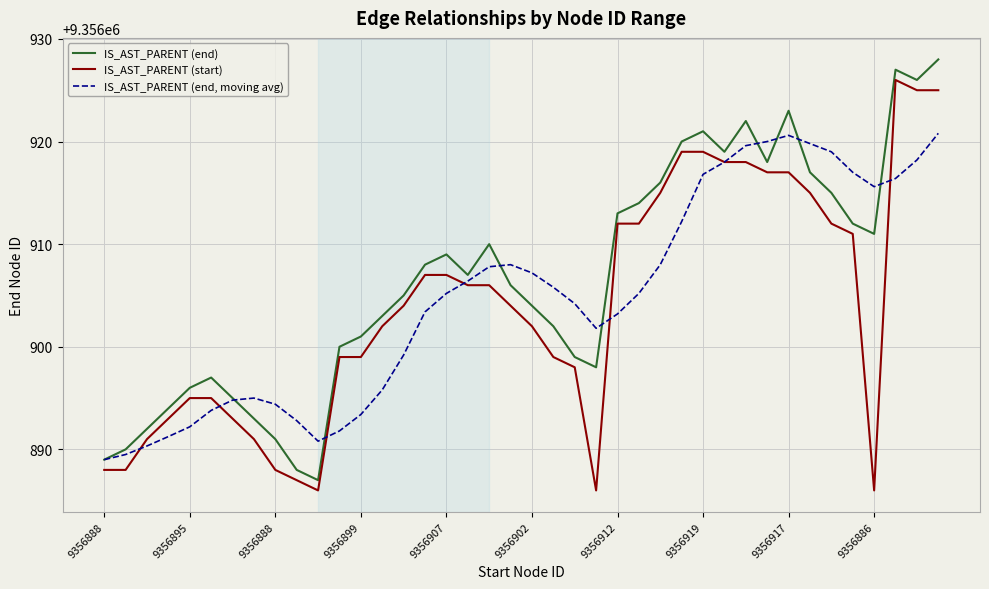

True or false: IS_AST_PARENT (end) and IS_AST_PARENT (start) cross at least once.

False